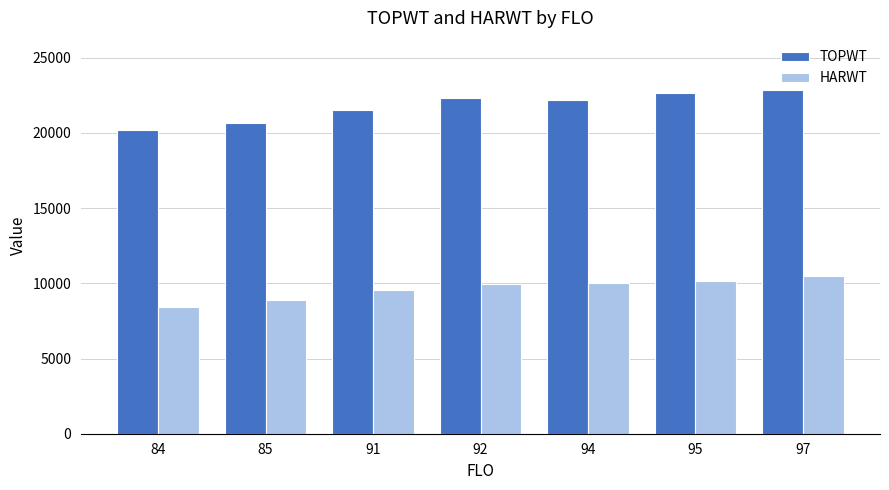

What is the sum of all TOPWT values?

152395